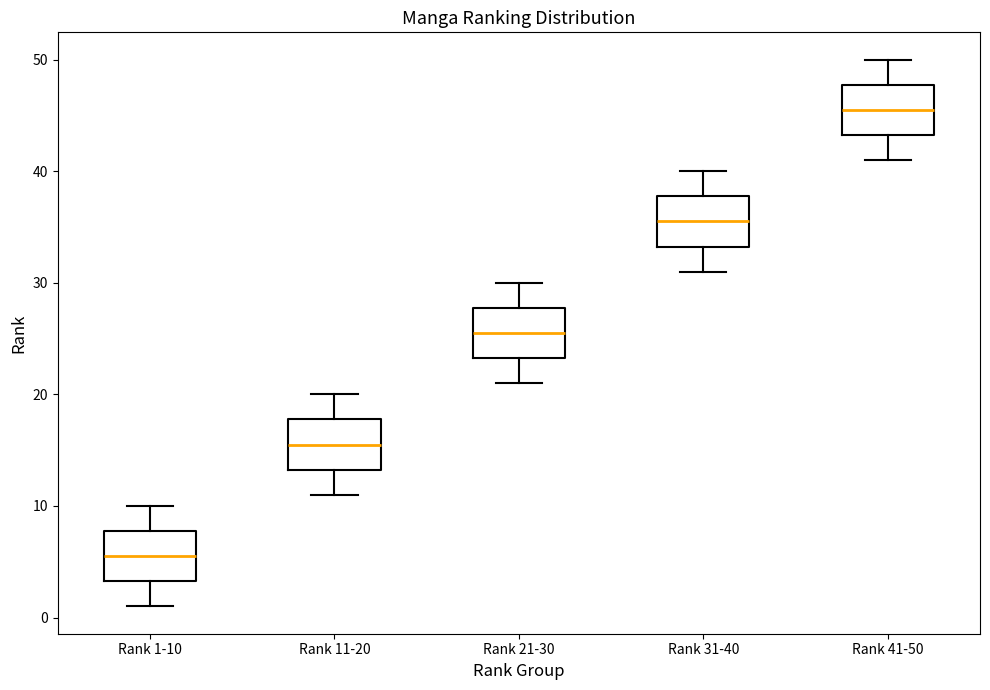

Reading left to right, read every box against the y-axis: the position of its median line, the range the box covers, and the ends of its whiskers. The values are not printed on the chart, so give them approximately, as read against the axis.

Rank 1-10: median 6, box 3 to 8, whiskers 1 to 10
Rank 11-20: median 16, box 13 to 18, whiskers 11 to 20
Rank 21-30: median 26, box 23 to 28, whiskers 21 to 30
Rank 31-40: median 36, box 33 to 38, whiskers 31 to 40
Rank 41-50: median 46, box 43 to 48, whiskers 41 to 50